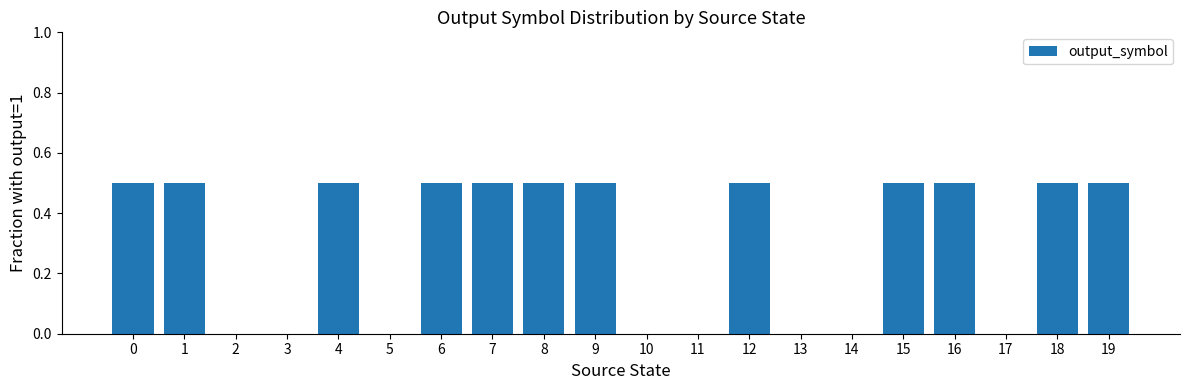

The value at 2 is 0.0. True or false?

True